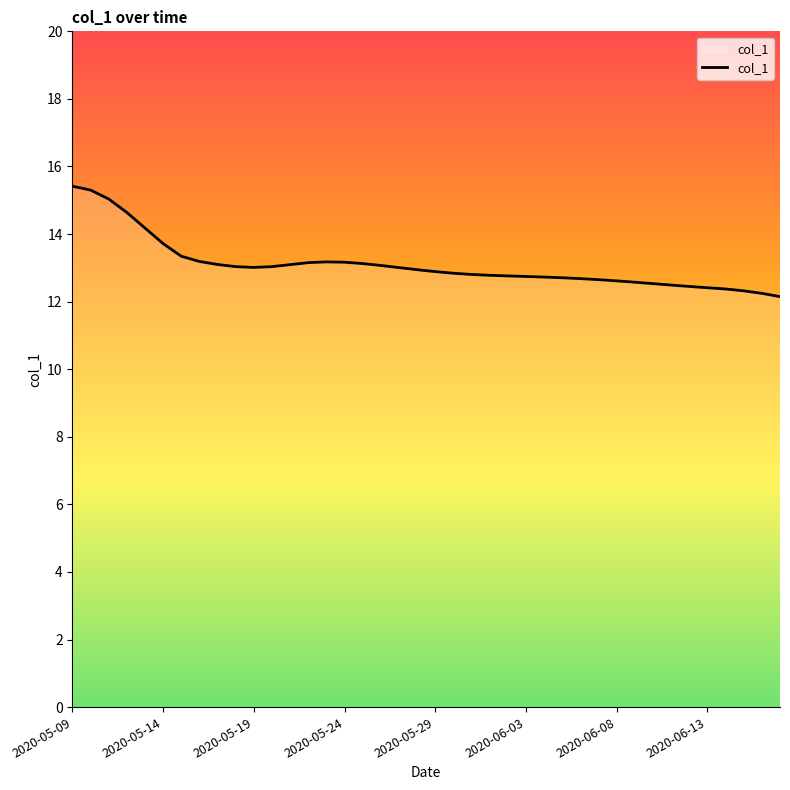

What is the greatest value displayed?

15.4